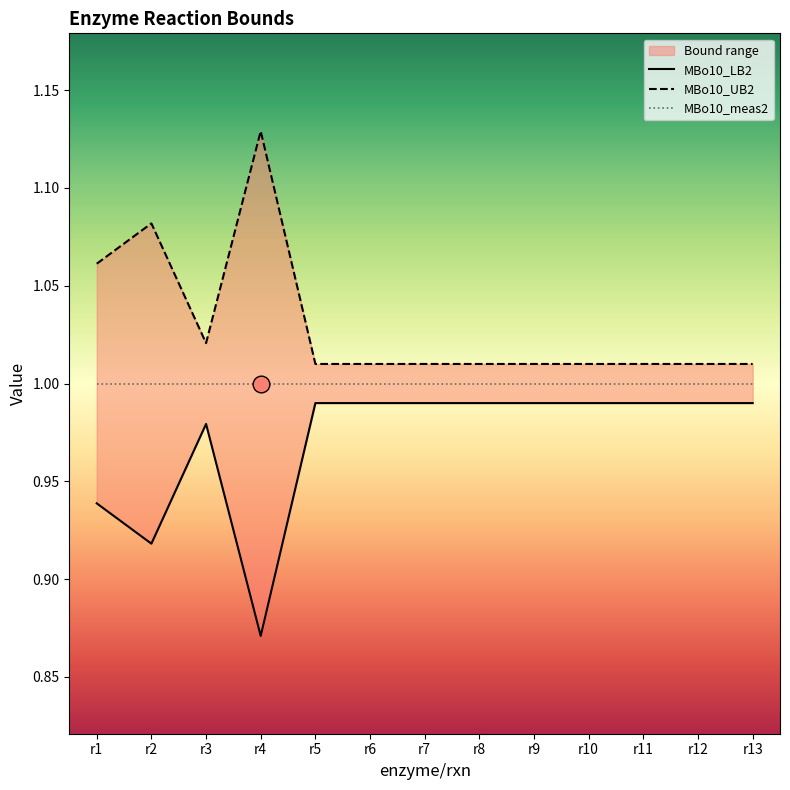

What is the difference between the highest and lowest values at r1?

0.1